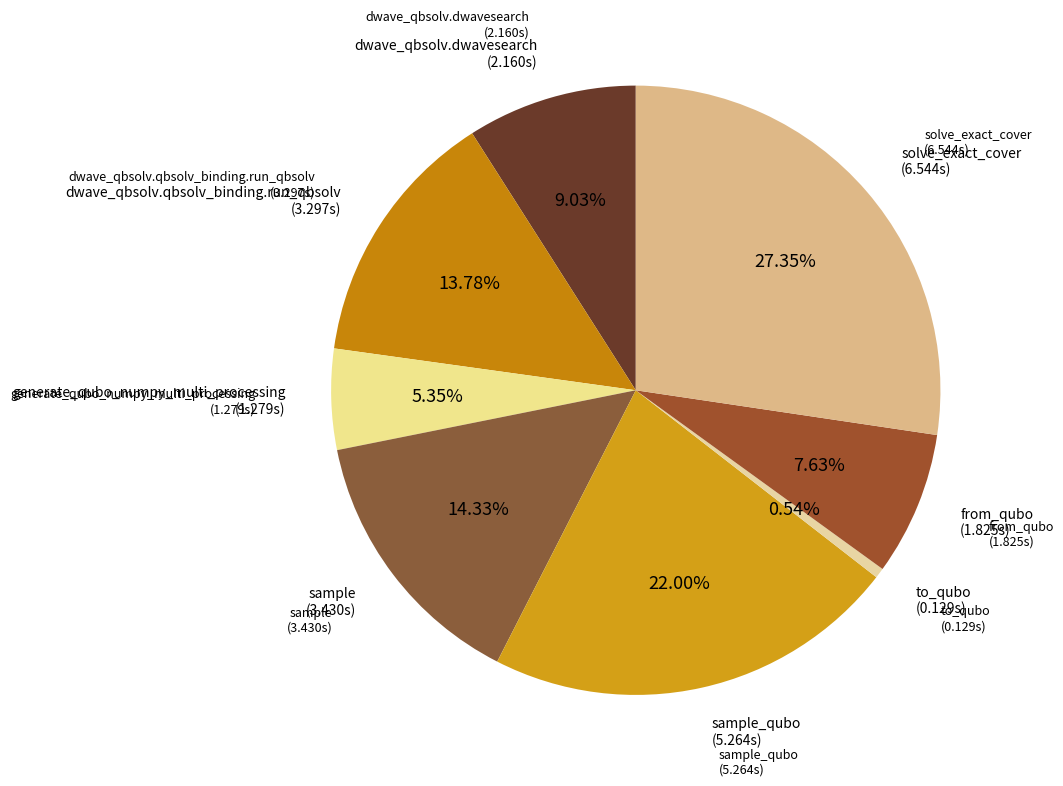

Is there any slice that represents more than half of the pie?

No